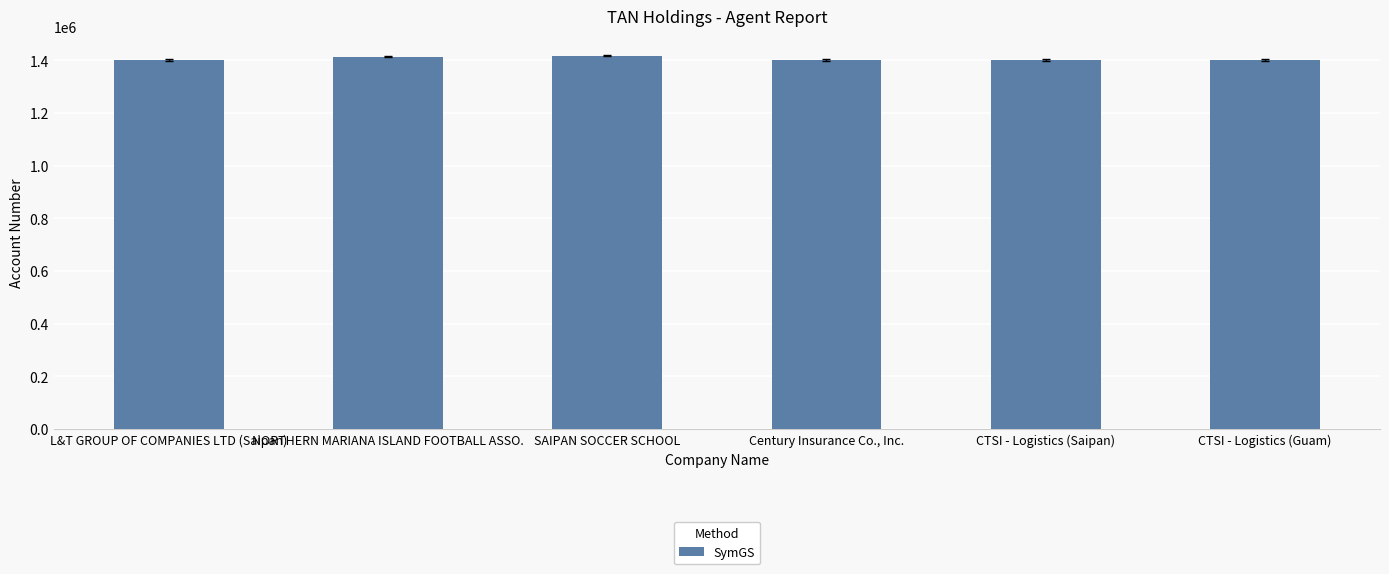

Count the number of data series in this chart.

1